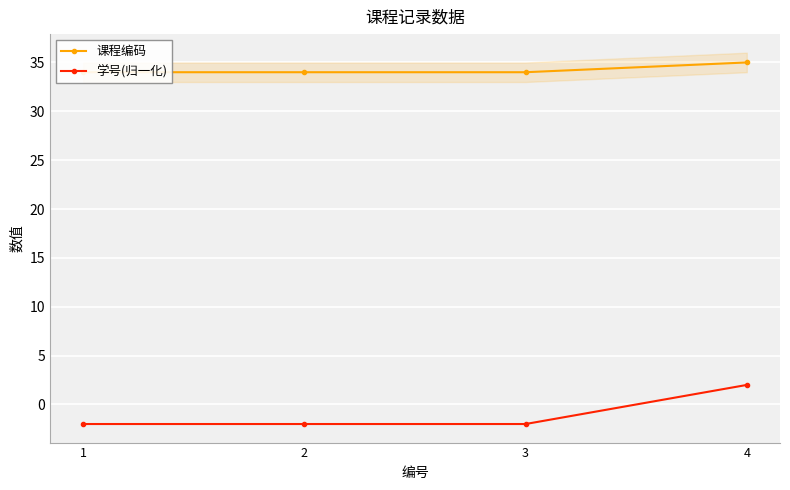

True or false: 学号(归一化) and 课程编码 intersect in this chart.

False